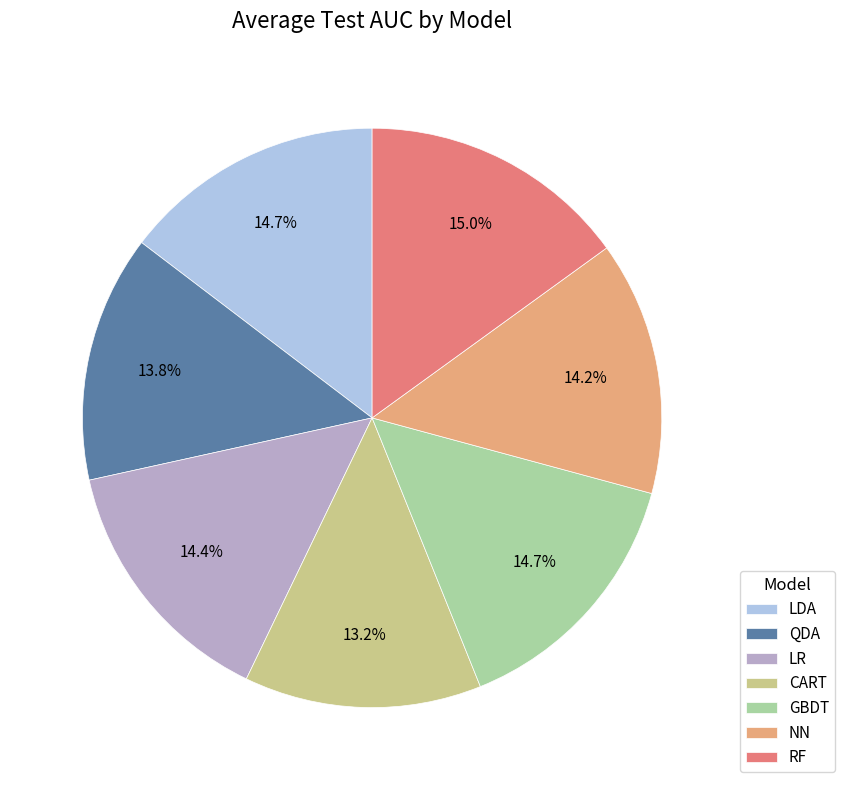

To the nearest percent, what is the difference between the largest and smallest slice percentages?

2%